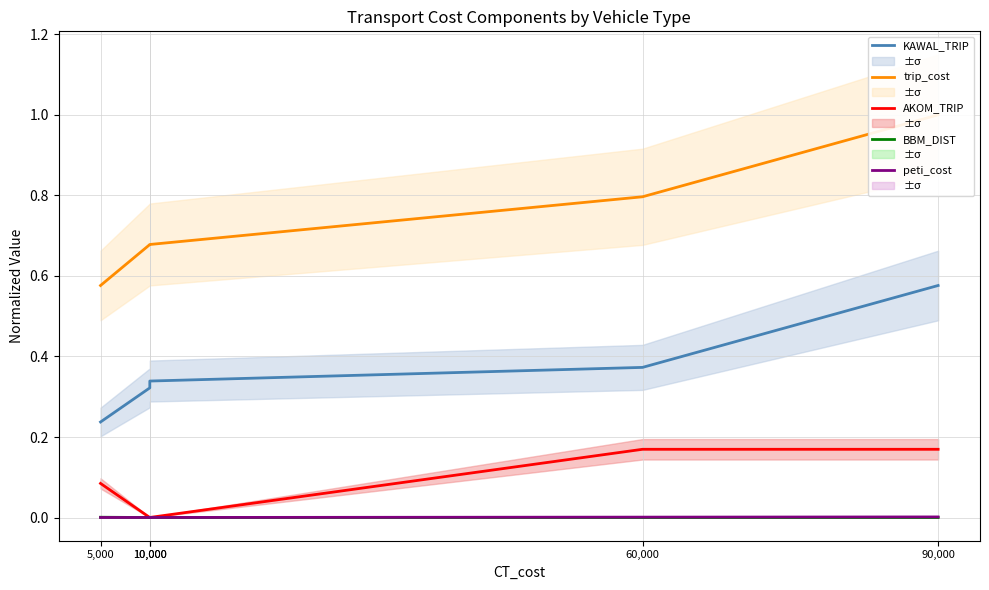

Which series has the largest total across all categories?

trip_cost